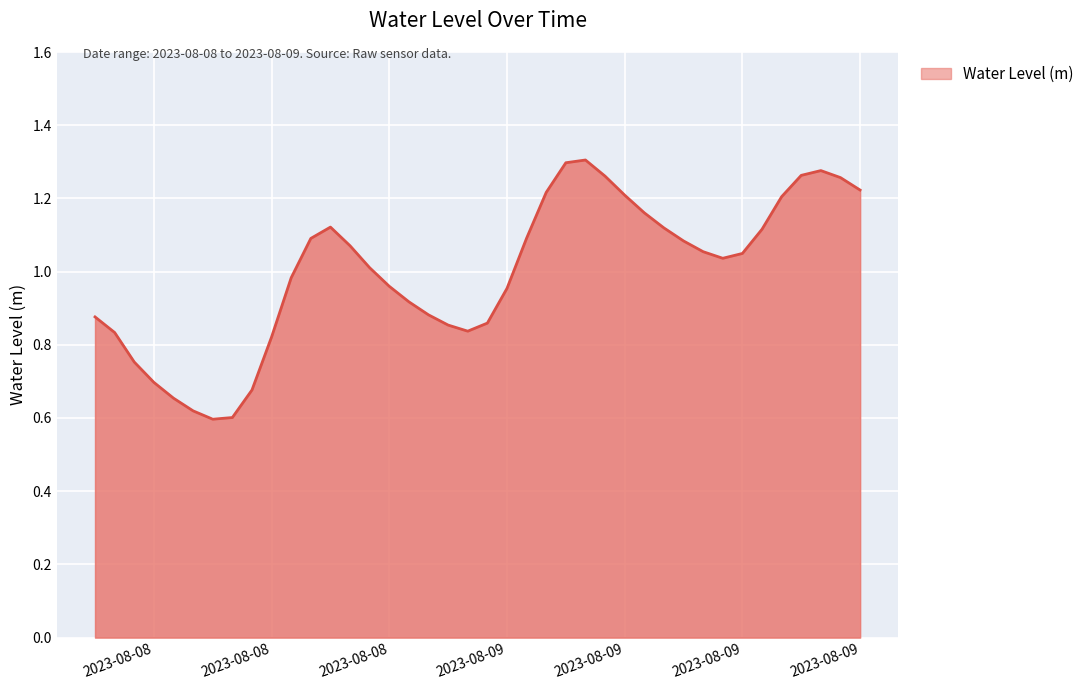

Does the chart have visible grid lines?

Yes